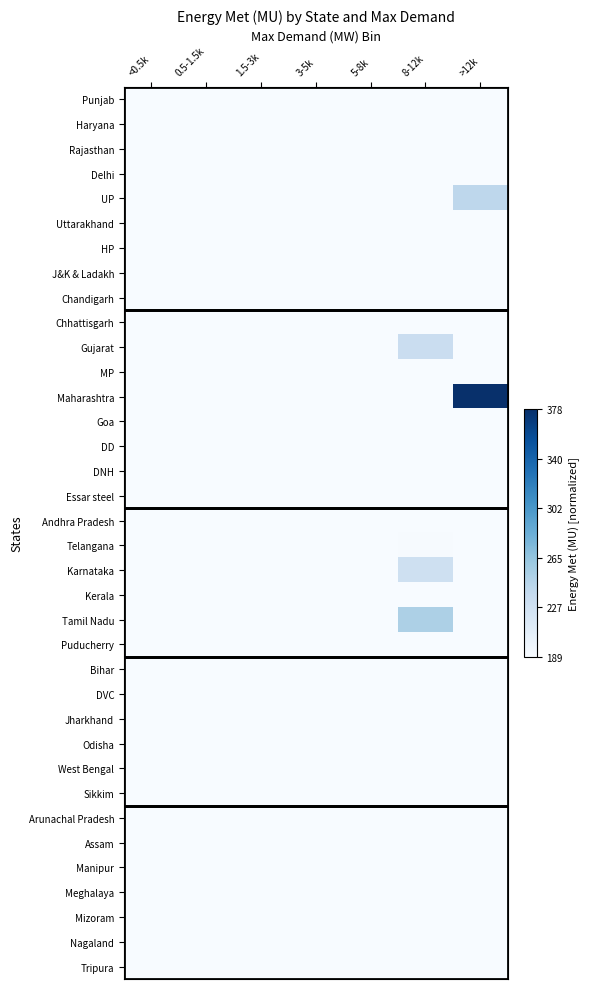

Reading left to right, what are all the values shown in this chart?

Punjab: <0.5k=0.0	0.5-1.5k=0.0	1.5-3k=0.0	3-5k=0.2	5-8k=0.0	8-12k=0.0	>12k=0.0
Haryana: <0.5k=0.0	0.5-1.5k=0.0	1.5-3k=0.0	3-5k=0.2	5-8k=0.0	8-12k=0.0	>12k=0.0
Rajasthan: <0.5k=0.0	0.5-1.5k=0.0	1.5-3k=0.0	3-5k=0.0	5-8k=0.0	8-12k=0.4	>12k=0.0
Delhi: <0.5k=0.0	0.5-1.5k=0.0	1.5-3k=0.1	3-5k=0.0	5-8k=0.0	8-12k=0.0	>12k=0.0
UP: <0.5k=0.0	0.5-1.5k=0.0	1.5-3k=0.0	3-5k=0.0	5-8k=0.0	8-12k=0.0	>12k=0.6
Uttarakhand: <0.5k=0.0	0.5-1.5k=0.0	1.5-3k=0.0	3-5k=0.0	5-8k=0.0	8-12k=0.0	>12k=0.0
HP: <0.5k=0.0	0.5-1.5k=0.0	1.5-3k=0.0	3-5k=0.0	5-8k=0.0	8-12k=0.0	>12k=0.0
J&K & Ladakh: <0.5k=0.0	0.5-1.5k=0.0	1.5-3k=0.1	3-5k=0.0	5-8k=0.0	8-12k=0.0	>12k=0.0
Chandigarh: <0.5k=0.0	0.5-1.5k=0.0	1.5-3k=0.0	3-5k=0.0	5-8k=0.0	8-12k=0.0	>12k=0.0
Chhattisgarh: <0.5k=0.0	0.5-1.5k=0.0	1.5-3k=0.0	3-5k=0.2	5-8k=0.0	8-12k=0.0	>12k=0.0
Gujarat: <0.5k=0.0	0.5-1.5k=0.0	1.5-3k=0.0	3-5k=0.0	5-8k=0.0	8-12k=0.6	>12k=0.0
MP: <0.5k=0.0	0.5-1.5k=0.0	1.5-3k=0.0	3-5k=0.0	5-8k=0.0	8-12k=0.4	>12k=0.0
Maharashtra: <0.5k=0.0	0.5-1.5k=0.0	1.5-3k=0.0	3-5k=0.0	5-8k=0.0	8-12k=0.0	>12k=1.0
Goa: <0.5k=0.0	0.5-1.5k=0.0	1.5-3k=0.0	3-5k=0.0	5-8k=0.0	8-12k=0.0	>12k=0.0
DD: <0.5k=0.0	0.5-1.5k=0.0	1.5-3k=0.0	3-5k=0.0	5-8k=0.0	8-12k=0.0	>12k=0.0
DNH: <0.5k=0.0	0.5-1.5k=0.0	1.5-3k=0.0	3-5k=0.0	5-8k=0.0	8-12k=0.0	>12k=0.0
Essar steel: <0.5k=0.0	0.5-1.5k=0.0	1.5-3k=0.0	3-5k=0.0	5-8k=0.0	8-12k=0.0	>12k=0.0
Andhra Pradesh: <0.5k=0.0	0.5-1.5k=0.0	1.5-3k=0.0	3-5k=0.0	5-8k=0.0	8-12k=0.4	>12k=0.0
Telangana: <0.5k=0.0	0.5-1.5k=0.0	1.5-3k=0.0	3-5k=0.0	5-8k=0.0	8-12k=0.5	>12k=0.0
Karnataka: <0.5k=0.0	0.5-1.5k=0.0	1.5-3k=0.0	3-5k=0.0	5-8k=0.0	8-12k=0.6	>12k=0.0
Kerala: <0.5k=0.0	0.5-1.5k=0.0	1.5-3k=0.0	3-5k=0.2	5-8k=0.0	8-12k=0.0	>12k=0.0
Tamil Nadu: <0.5k=0.0	0.5-1.5k=0.0	1.5-3k=0.0	3-5k=0.0	5-8k=0.0	8-12k=0.7	>12k=0.0
Puducherry: <0.5k=0.0	0.5-1.5k=0.0	1.5-3k=0.0	3-5k=0.0	5-8k=0.0	8-12k=0.0	>12k=0.0
Bihar: <0.5k=0.0	0.5-1.5k=0.0	1.5-3k=0.0	3-5k=0.2	5-8k=0.0	8-12k=0.0	>12k=0.0
DVC: <0.5k=0.0	0.5-1.5k=0.0	1.5-3k=0.1	3-5k=0.0	5-8k=0.0	8-12k=0.0	>12k=0.0
Jharkhand: <0.5k=0.0	0.5-1.5k=0.1	1.5-3k=0.0	3-5k=0.0	5-8k=0.0	8-12k=0.0	>12k=0.0
Odisha: <0.5k=0.0	0.5-1.5k=0.0	1.5-3k=0.0	3-5k=0.2	5-8k=0.0	8-12k=0.0	>12k=0.0
West Bengal: <0.5k=0.0	0.5-1.5k=0.0	1.5-3k=0.0	3-5k=0.0	5-8k=0.4	8-12k=0.0	>12k=0.0
Sikkim: <0.5k=0.0	0.5-1.5k=0.0	1.5-3k=0.0	3-5k=0.0	5-8k=0.0	8-12k=0.0	>12k=0.0
Arunachal Pradesh: <0.5k=0.0	0.5-1.5k=0.0	1.5-3k=0.0	3-5k=0.0	5-8k=0.0	8-12k=0.0	>12k=0.0
Assam: <0.5k=0.0	0.5-1.5k=0.1	1.5-3k=0.0	3-5k=0.0	5-8k=0.0	8-12k=0.0	>12k=0.0
Manipur: <0.5k=0.0	0.5-1.5k=0.0	1.5-3k=0.0	3-5k=0.0	5-8k=0.0	8-12k=0.0	>12k=0.0
Meghalaya: <0.5k=0.0	0.5-1.5k=0.0	1.5-3k=0.0	3-5k=0.0	5-8k=0.0	8-12k=0.0	>12k=0.0
Mizoram: <0.5k=0.0	0.5-1.5k=0.0	1.5-3k=0.0	3-5k=0.0	5-8k=0.0	8-12k=0.0	>12k=0.0
Nagaland: <0.5k=0.0	0.5-1.5k=0.0	1.5-3k=0.0	3-5k=0.0	5-8k=0.0	8-12k=0.0	>12k=0.0
Tripura: <0.5k=0.0	0.5-1.5k=0.0	1.5-3k=0.0	3-5k=0.0	5-8k=0.0	8-12k=0.0	>12k=0.0